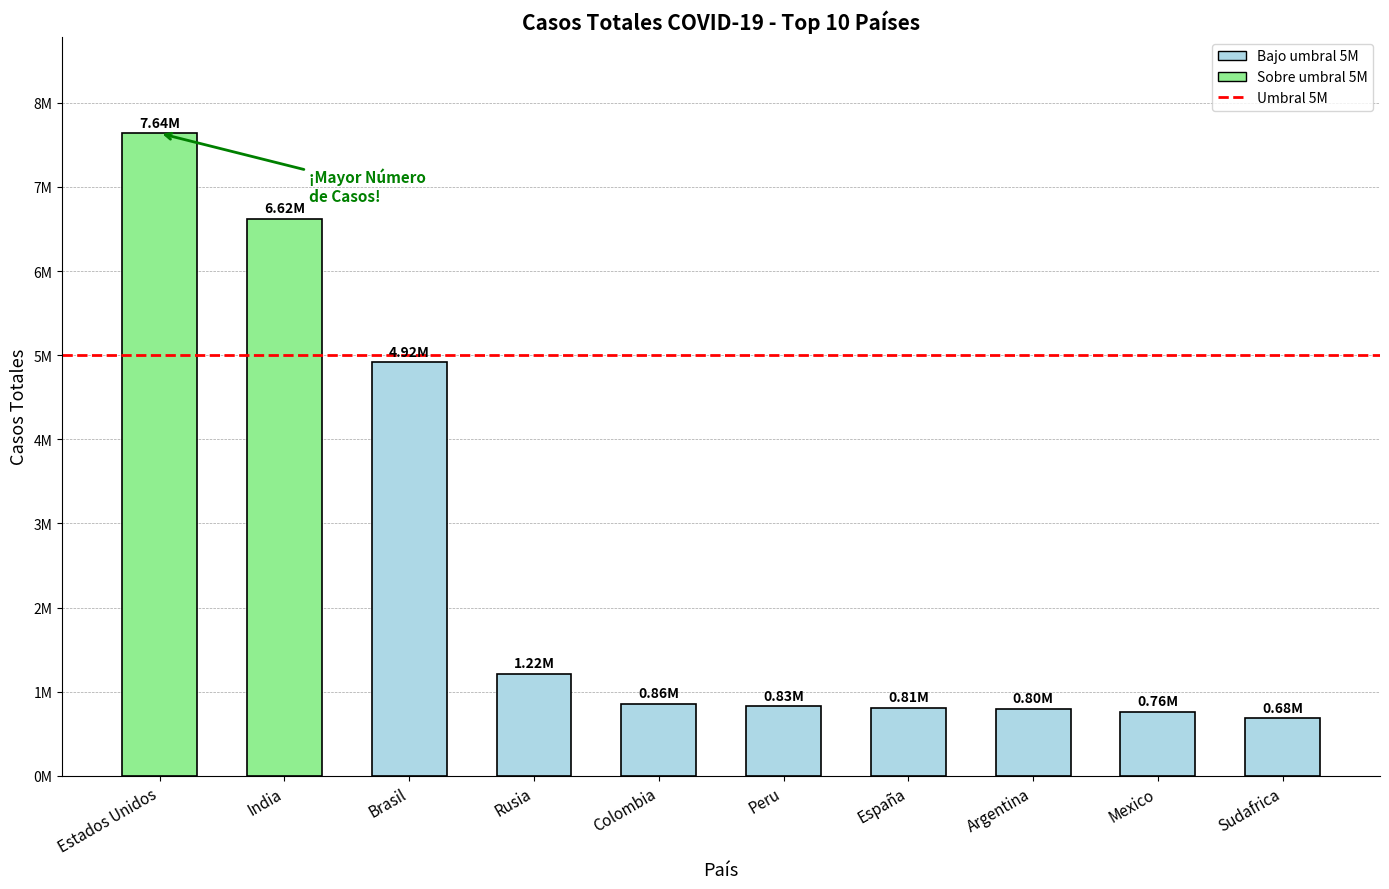

True or false: the data shows 6623815 at India.

True